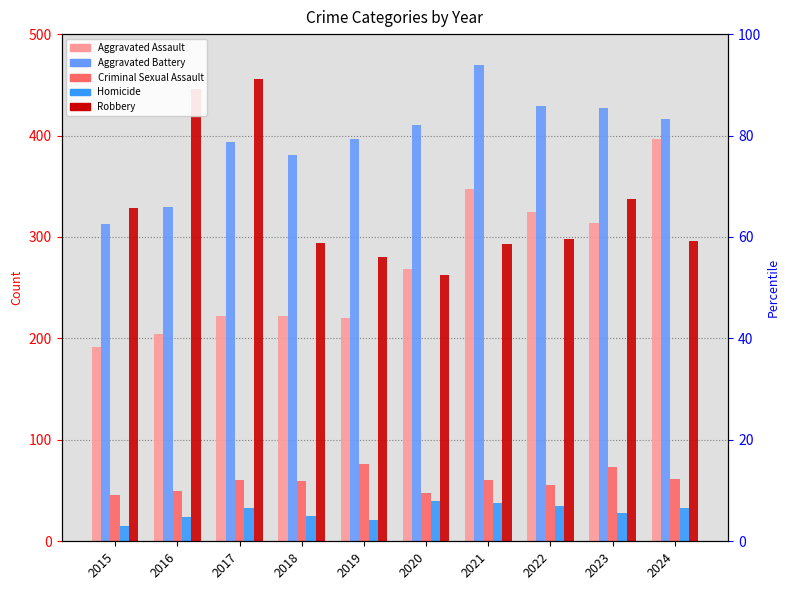

What is the value of the Homicide bar at the 10th from the left?

33